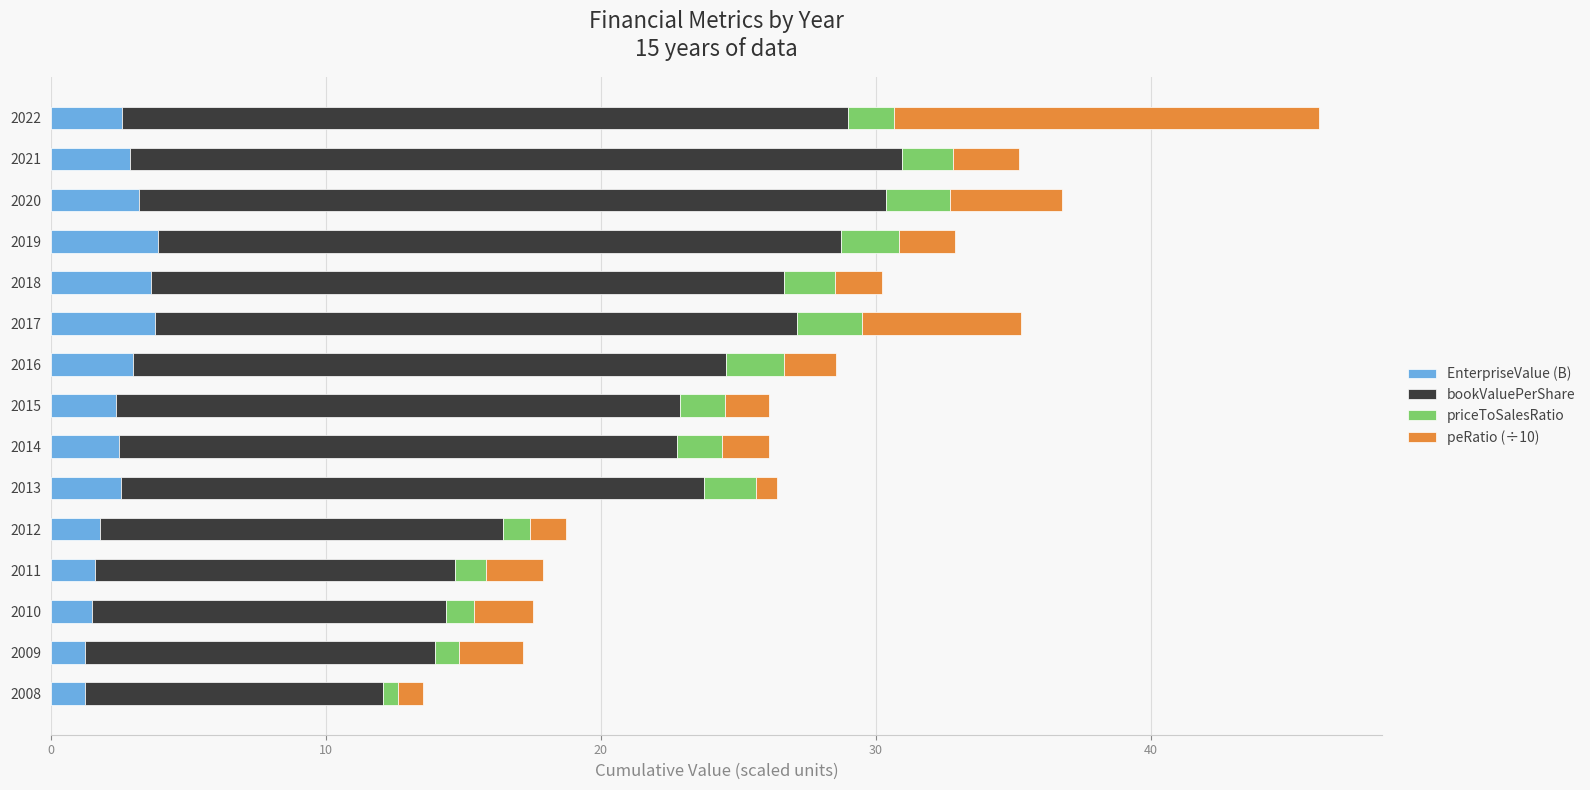

The value of EnterpriseValue (B) at 2022 is 2.6. True or false?

True